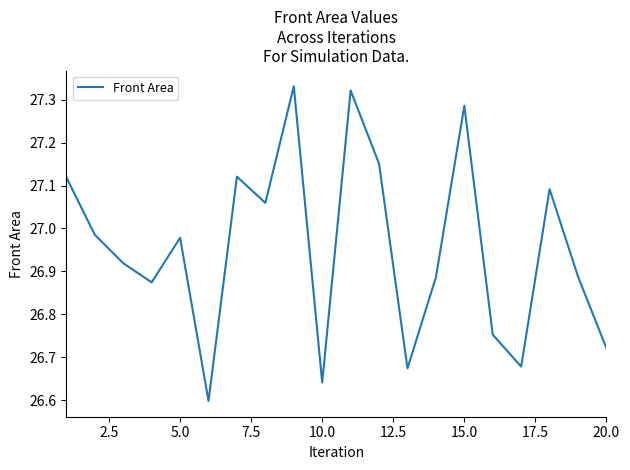

What is the difference between the maximum and minimum values?

0.7